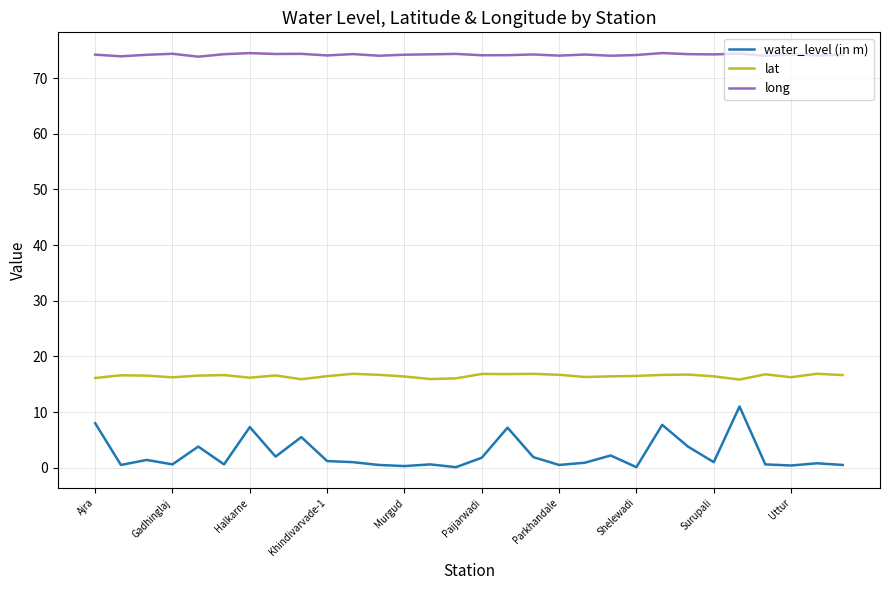

Rank the series by their average value, from lowest to highest.

water_level (in m), lat, long